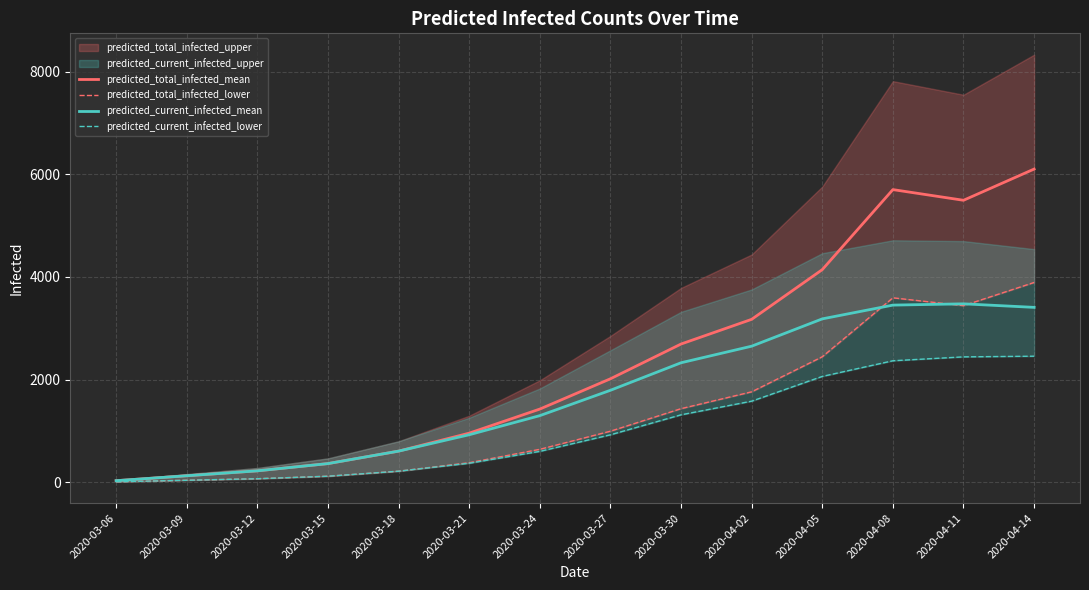

What is the total value across all series at 2020-04-14?

15860